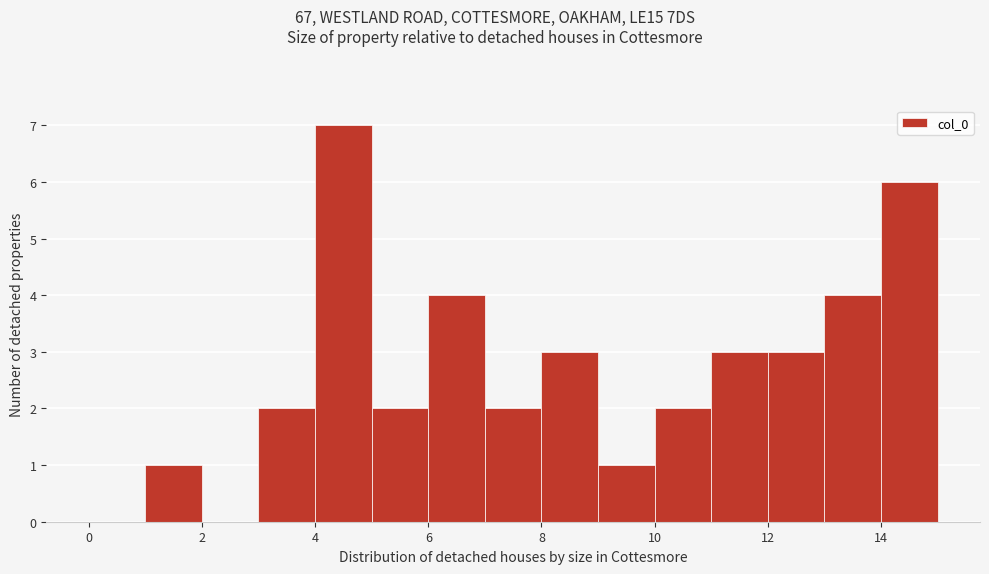

Reading left to right, list every bar in this chart as the range it spans on the x-axis followed by its height. The values are not printed on the chart, so give them approximately, as read against the axis.

0 to 1: 0
1 to 2: 1
2 to 3: 0
3 to 4: 2
4 to 5: 7
5 to 6: 2
6 to 7: 4
7 to 8: 2
8 to 9: 3
9 to 10: 1
10 to 11: 2
11 to 12: 3
12 to 13: 3
13 to 14: 4
14 to 15: 6